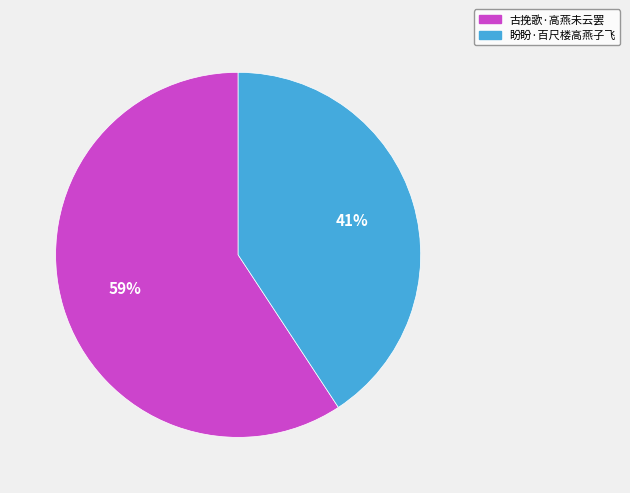

Is it true that 古挽歌·高燕未云罢 is 59% of the pie?

True